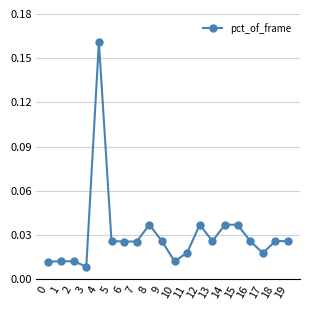

Is it true that the value at 4 is 0.0?

False